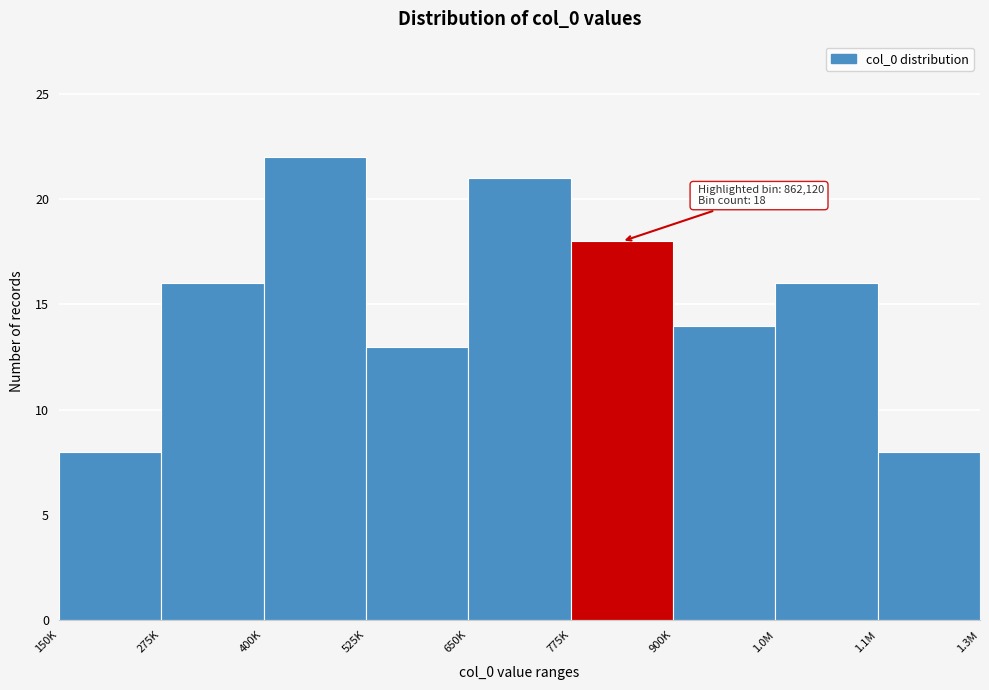

Reading right to left, transcribe all the data shown in this chart.

8	16	14	18	21	13	22	16	8